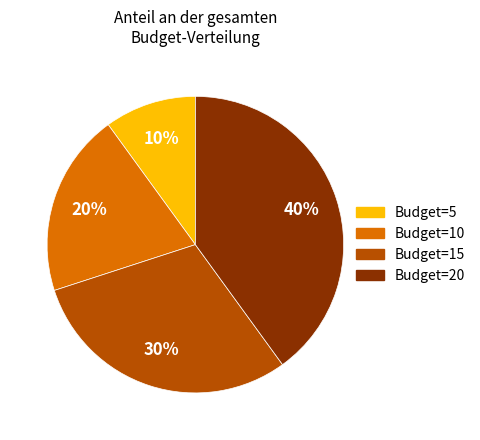

Rank the categories by value from highest to lowest.

Budget=20, Budget=15, Budget=10, Budget=5